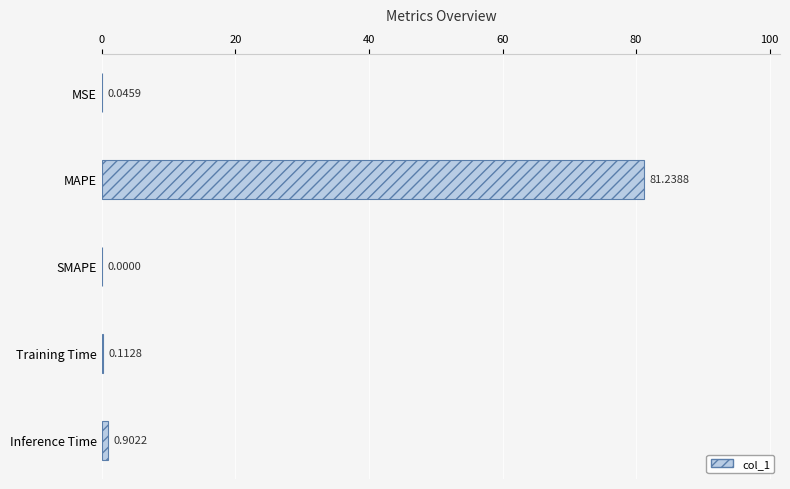

Which category has the highest value across all series?

MAPE